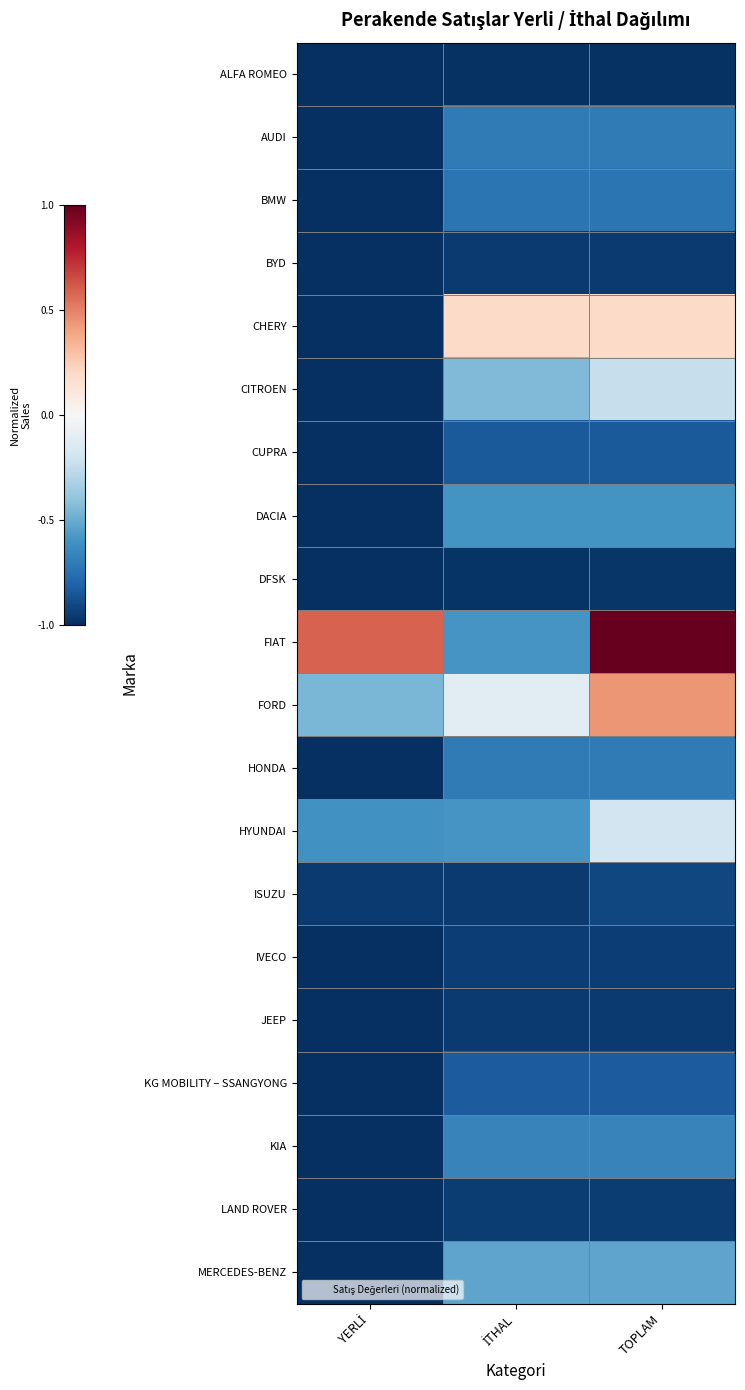

Reading left to right, transcribe all the data shown in this chart.

ALFA ROMEO: YERLİ=-1.0	İTHAL=-1.0	TOPLAM=-1.0
AUDI: YERLİ=-1.0	İTHAL=-0.7	TOPLAM=-0.7
BMW: YERLİ=-1.0	İTHAL=-0.7	TOPLAM=-0.7
BYD: YERLİ=-1.0	İTHAL=-1.0	TOPLAM=-1.0
CHERY: YERLİ=-1.0	İTHAL=0.2	TOPLAM=0.2
CITROEN: YERLİ=-1.0	İTHAL=-0.4	TOPLAM=-0.2
CUPRA: YERLİ=-1.0	İTHAL=-0.8	TOPLAM=-0.8
DACIA: YERLİ=-1.0	İTHAL=-0.6	TOPLAM=-0.6
DFSK: YERLİ=-1.0	İTHAL=-1.0	TOPLAM=-1.0
FIAT: YERLİ=0.6	İTHAL=-0.6	TOPLAM=1.0
FORD: YERLİ=-0.5	İTHAL=-0.1	TOPLAM=0.4
HONDA: YERLİ=-1.0	İTHAL=-0.7	TOPLAM=-0.7
HYUNDAI: YERLİ=-0.6	İTHAL=-0.6	TOPLAM=-0.2
ISUZU: YERLİ=-1.0	İTHAL=-1.0	TOPLAM=-0.9
IVECO: YERLİ=-1.0	İTHAL=-0.9	TOPLAM=-0.9
JEEP: YERLİ=-1.0	İTHAL=-1.0	TOPLAM=-1.0
KG MOBILITY – SSANGYONG: YERLİ=-1.0	İTHAL=-0.8	TOPLAM=-0.8
KIA: YERLİ=-1.0	İTHAL=-0.7	TOPLAM=-0.7
LAND ROVER: YERLİ=-1.0	İTHAL=-0.9	TOPLAM=-0.9
MERCEDES-BENZ: YERLİ=-1.0	İTHAL=-0.5	TOPLAM=-0.5